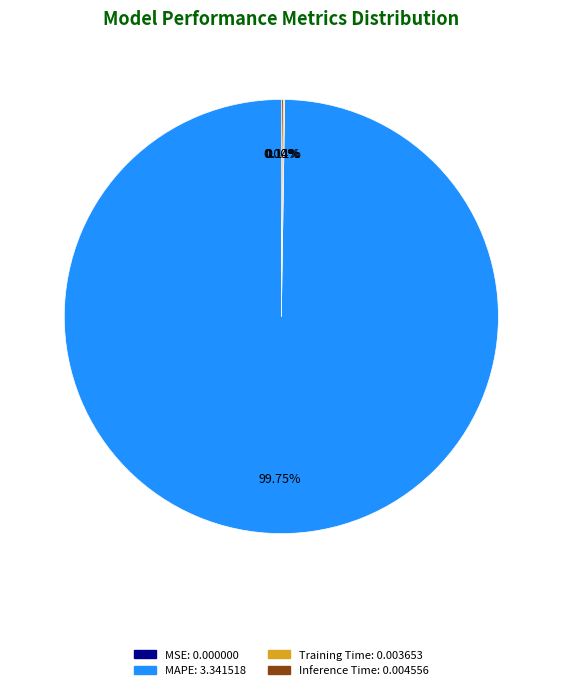

Does any single category account for the majority?

Yes